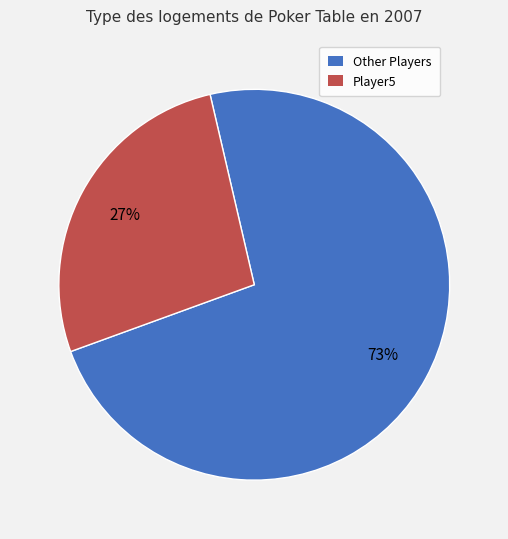

To the nearest percent, what is the average slice percentage?

50%